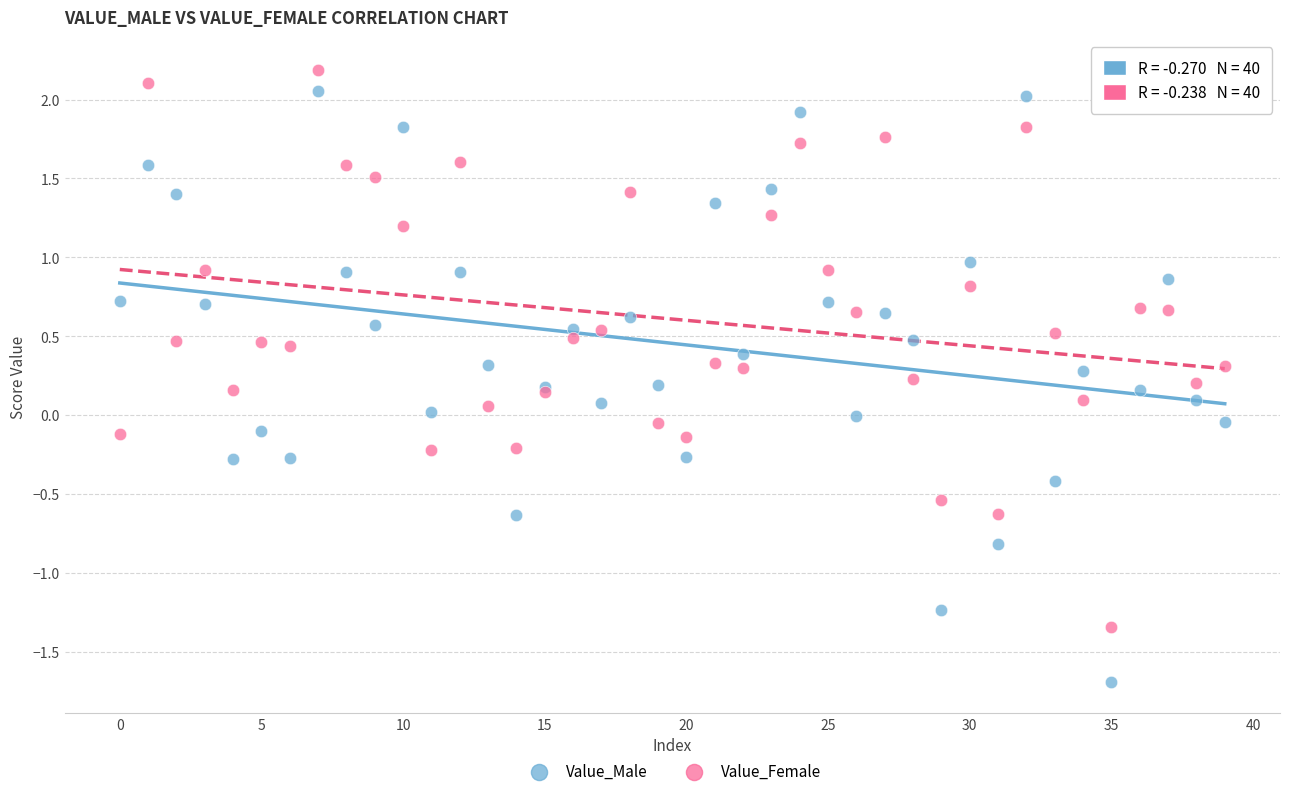

Which series contains the highest Y value?

Value_Female